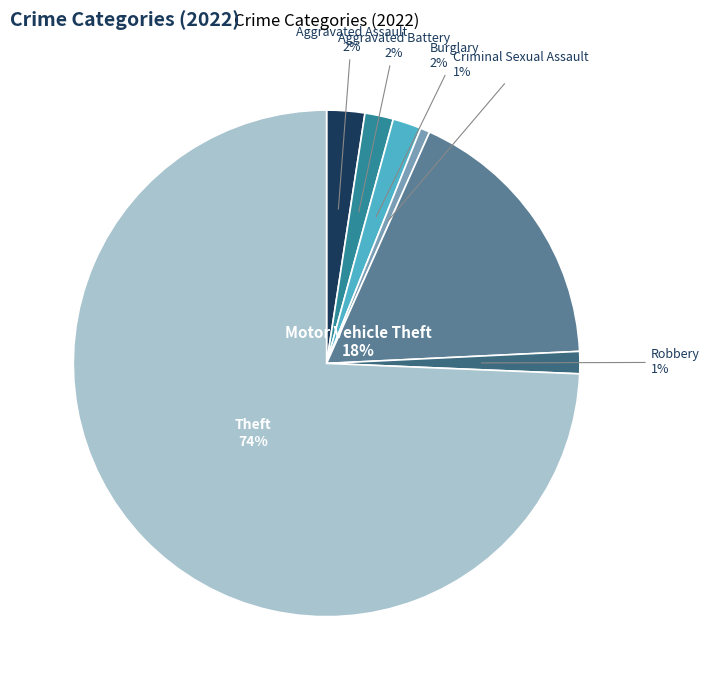

Is it true that Theft is 74% of the pie?

True